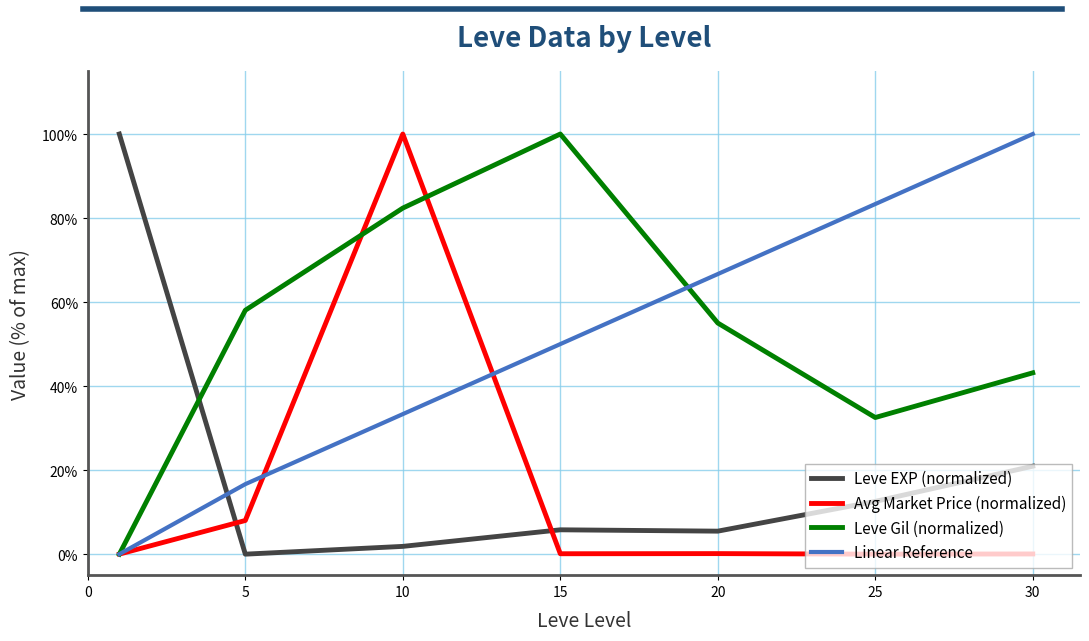

What is the highest value of the Linear Reference series?

100.0